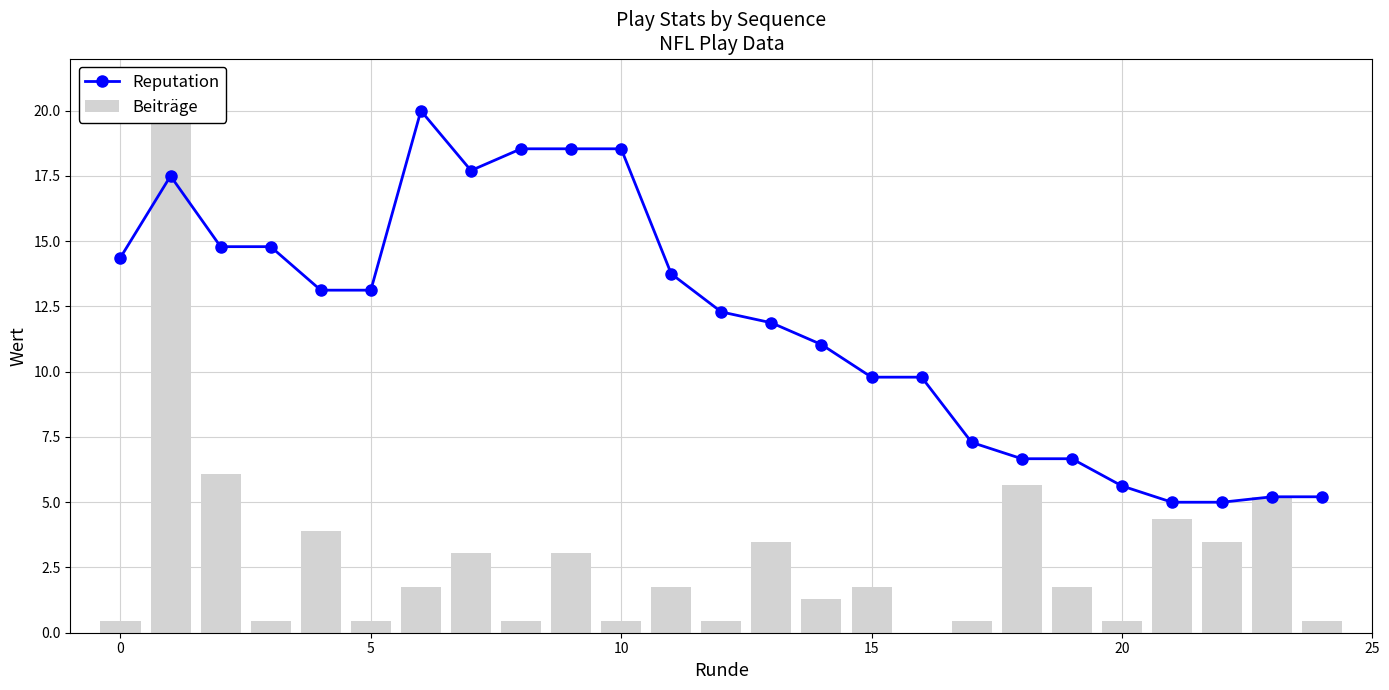

Which series changed the most between 15 and 17?

Reputation